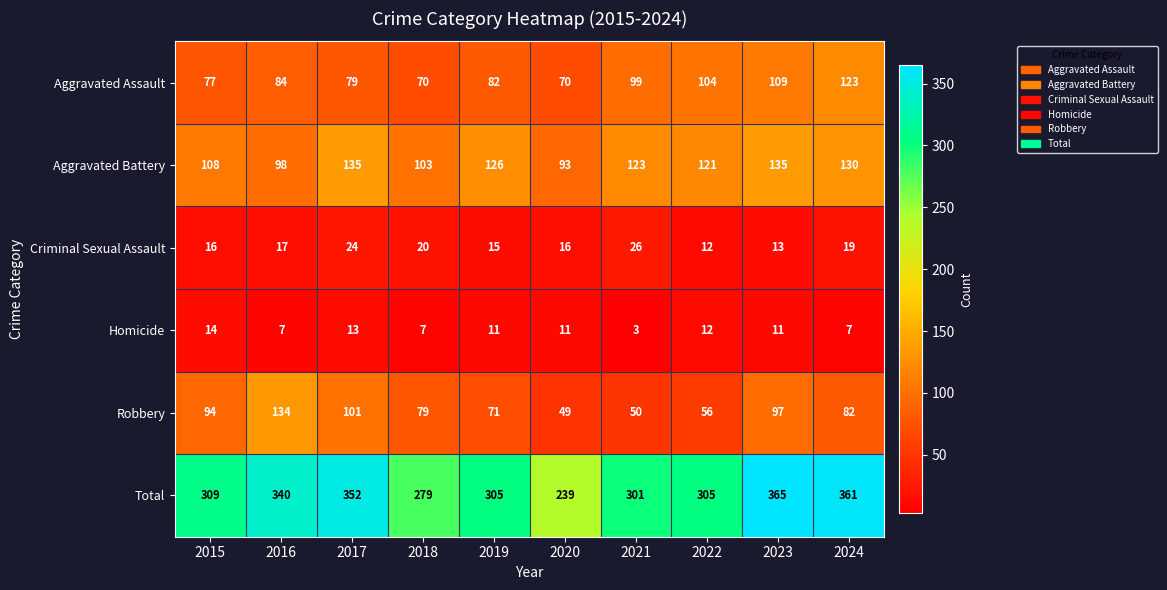

Rank the series by their maximum value, from highest to lowest.

Total, Aggravated Battery, Robbery, Aggravated Assault, Criminal Sexual Assault, Homicide